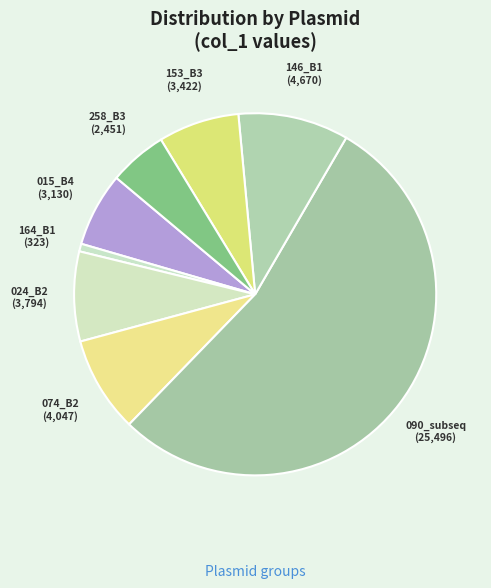

What is the ratio of the value at 015_B4 to the value at 074_B2?

0.8